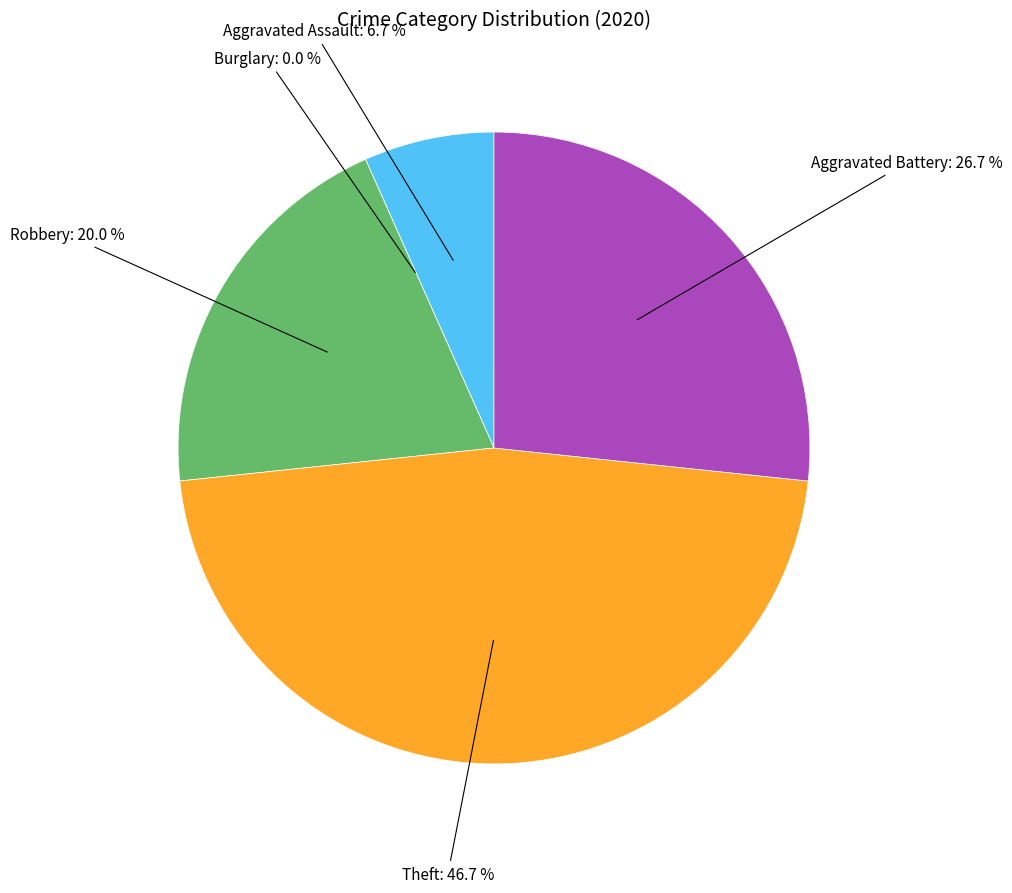

To the nearest percent, what percentage of the pie is Robbery?

20%